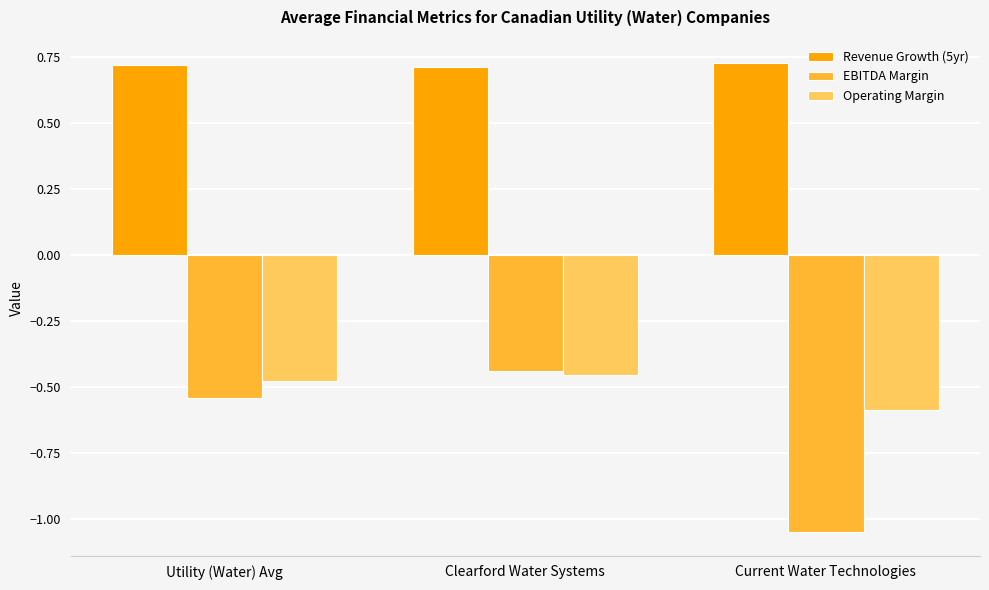

Which series has the largest total across all categories?

Revenue Growth (5yr)